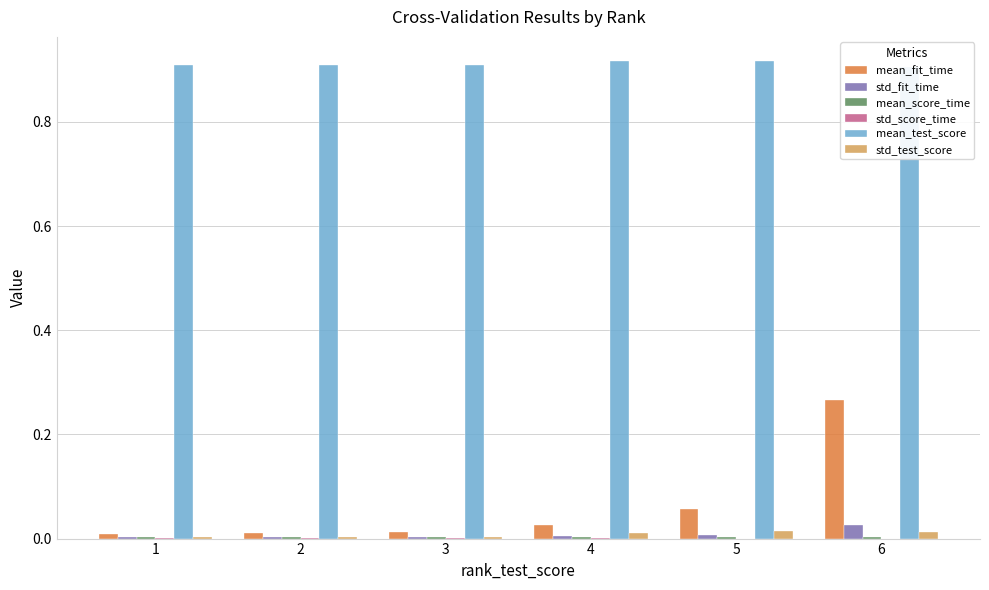

Between 2 and 3, which series saw the biggest shift?

mean_fit_time